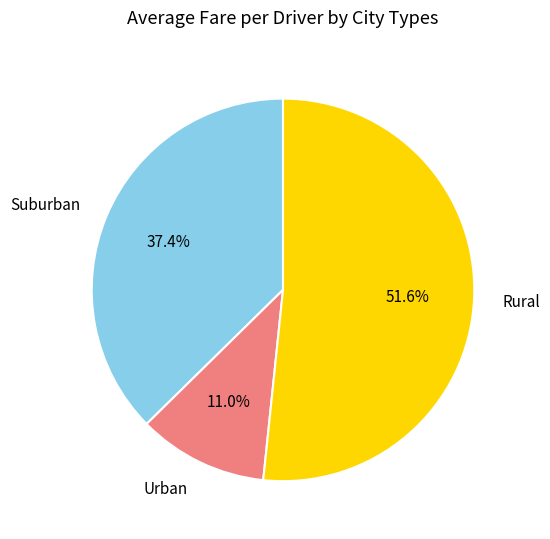

Does any single category account for the majority?

Yes